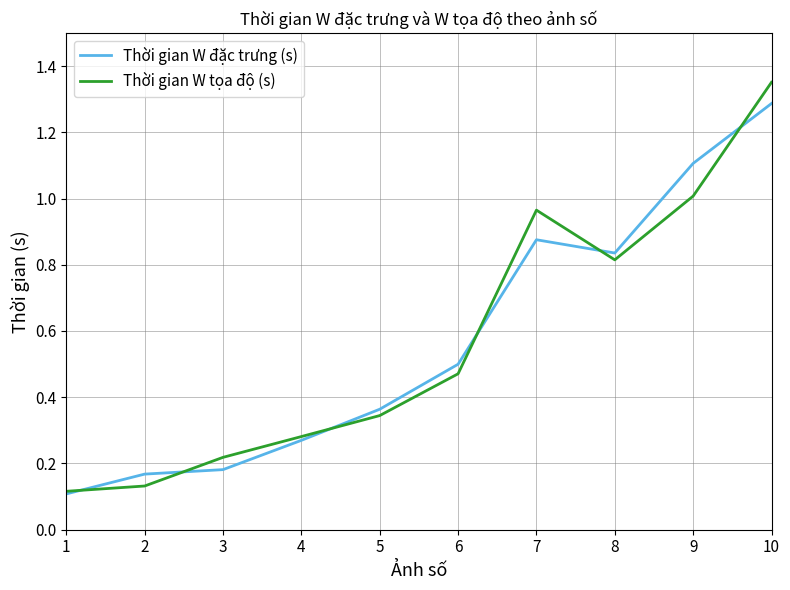

How many interior local peaks does the Thời gian W tọa độ (s) series have?

1